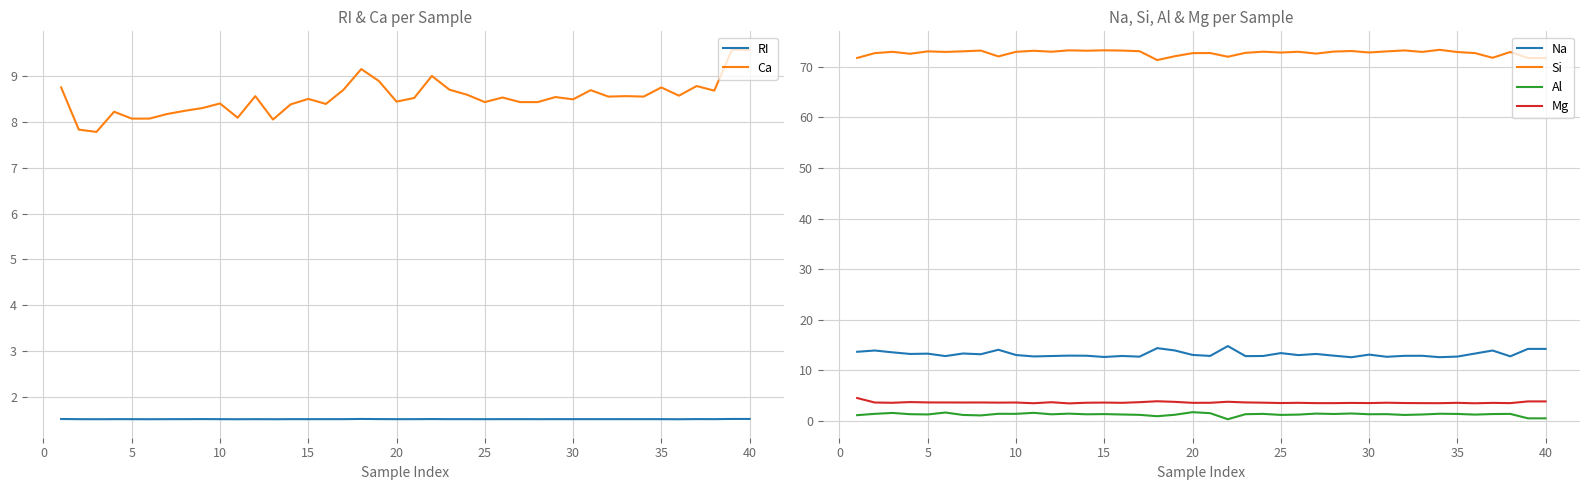

True or false: Si and Na intersect in this chart.

False